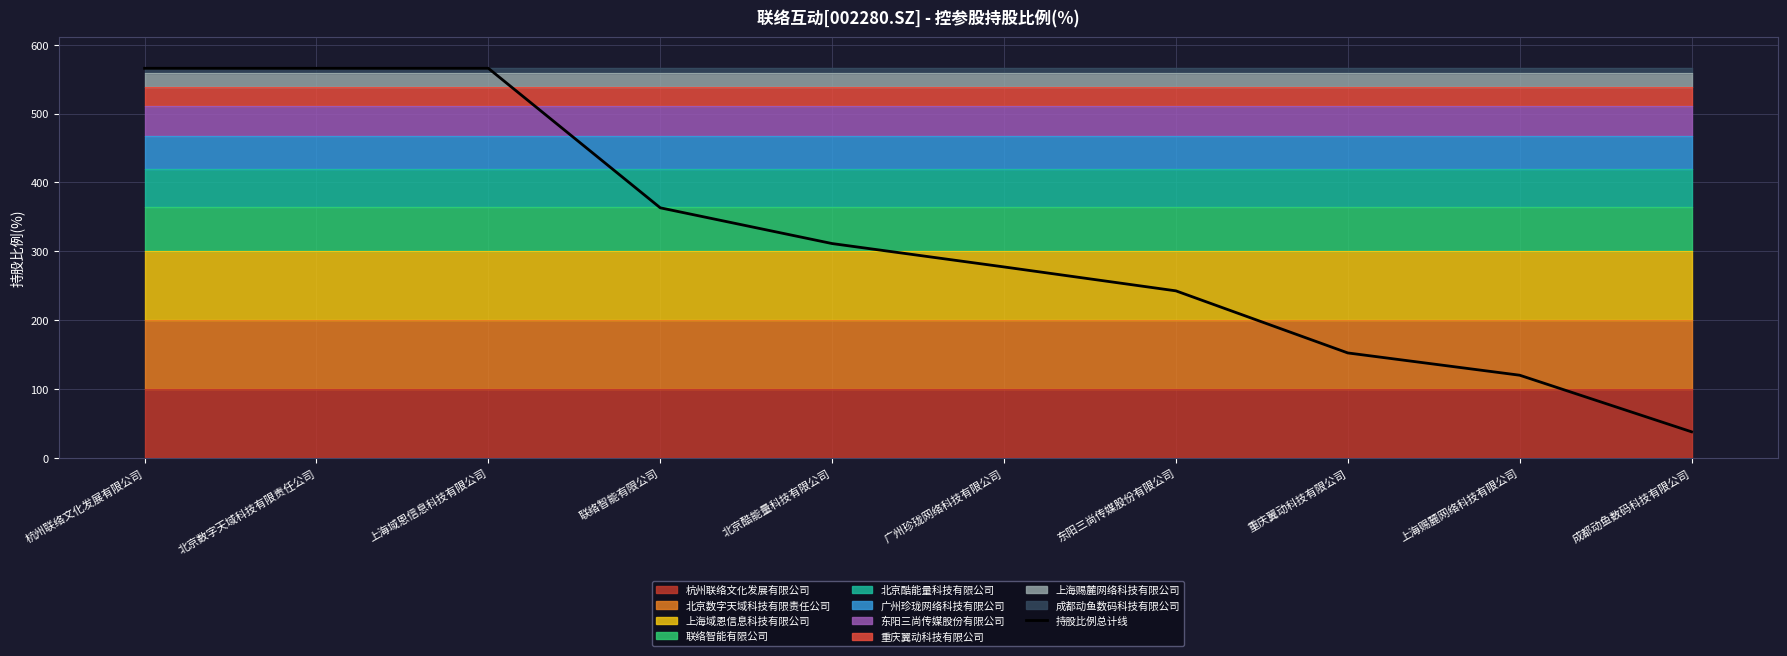

Which category has the lowest value in the 持股比例总计线 series?

成都动鱼数码科技有限公司